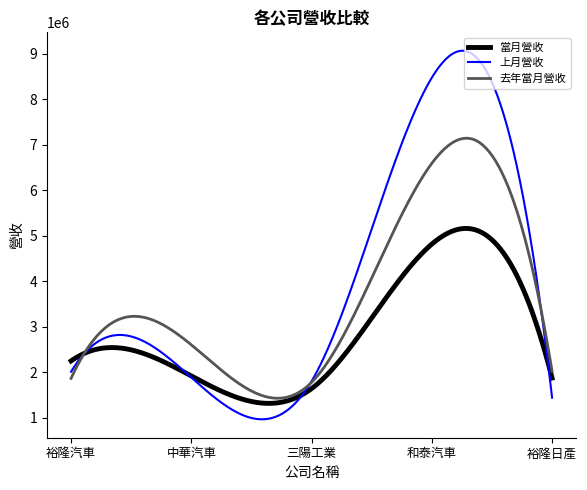

What is the highest value of the 上月營收 series?

9064293.2